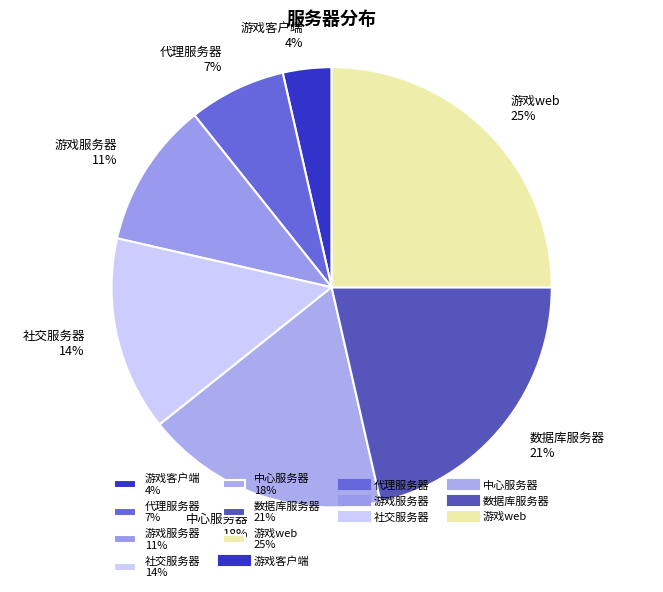

To the nearest percent, what is the combined percentage of 中心服务器 and 游戏web?

43%